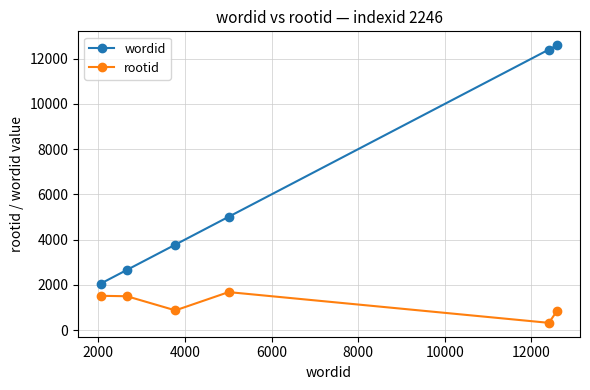

Which series has the widest spread of values?

wordid